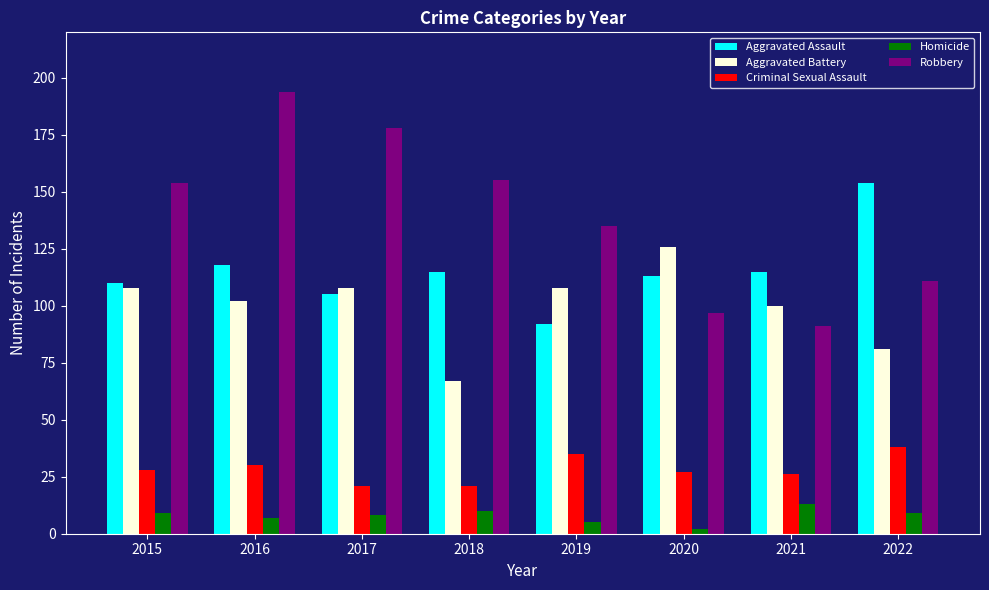

The Homicide series shows 2 at 2020. True or false?

True